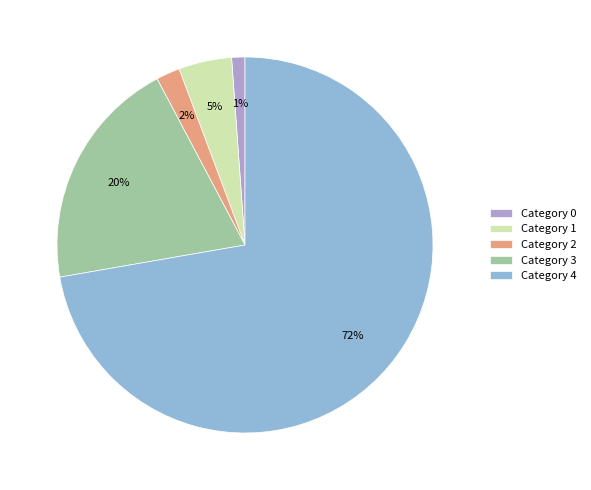

The Category 3 slice represents 20% of the pie. True or false?

True